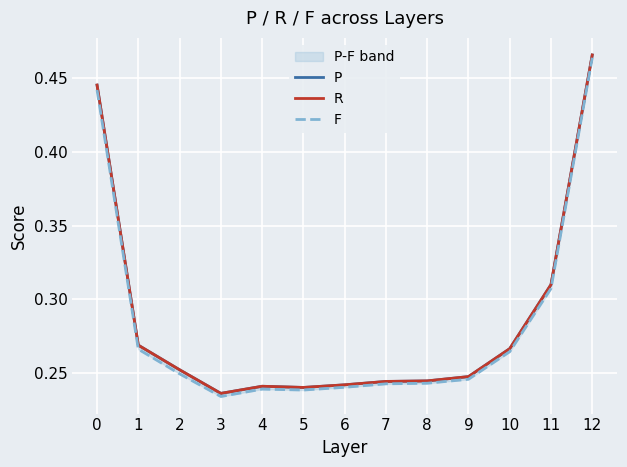

What are all the series names shown in the legend?

P, R, F